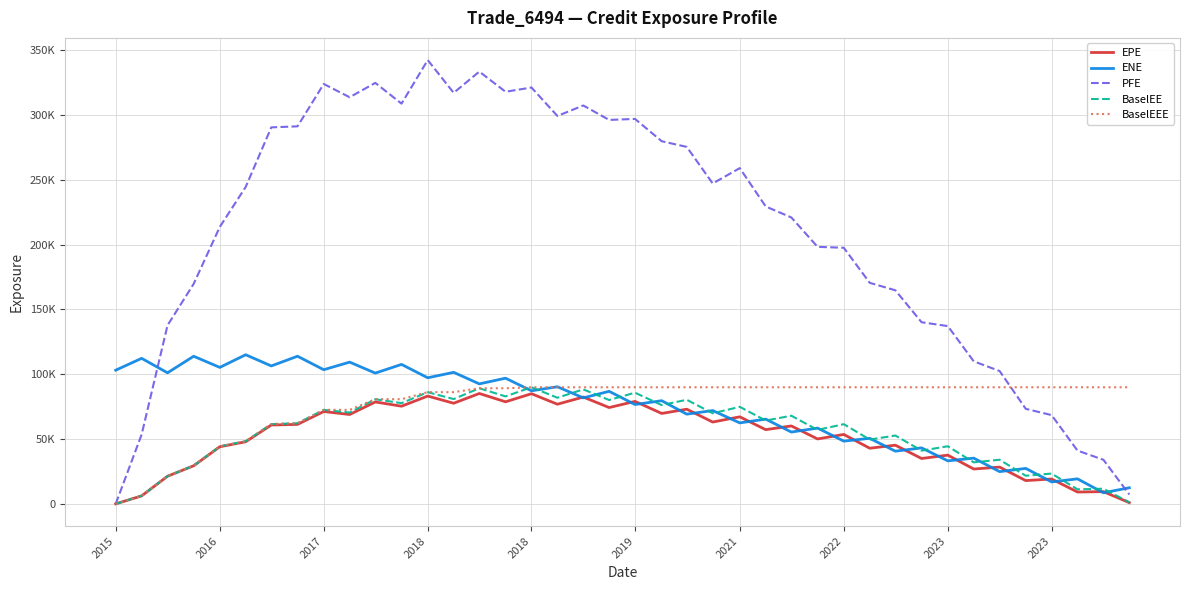

What is the difference between the maximum and minimum values in the ENE series?

106474.5